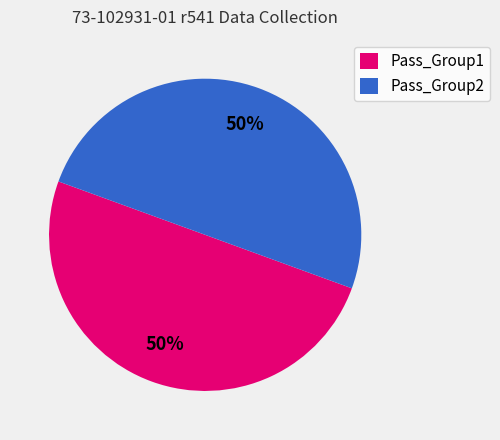

The Pass_Group1 slice represents 50% of the pie. True or false?

True